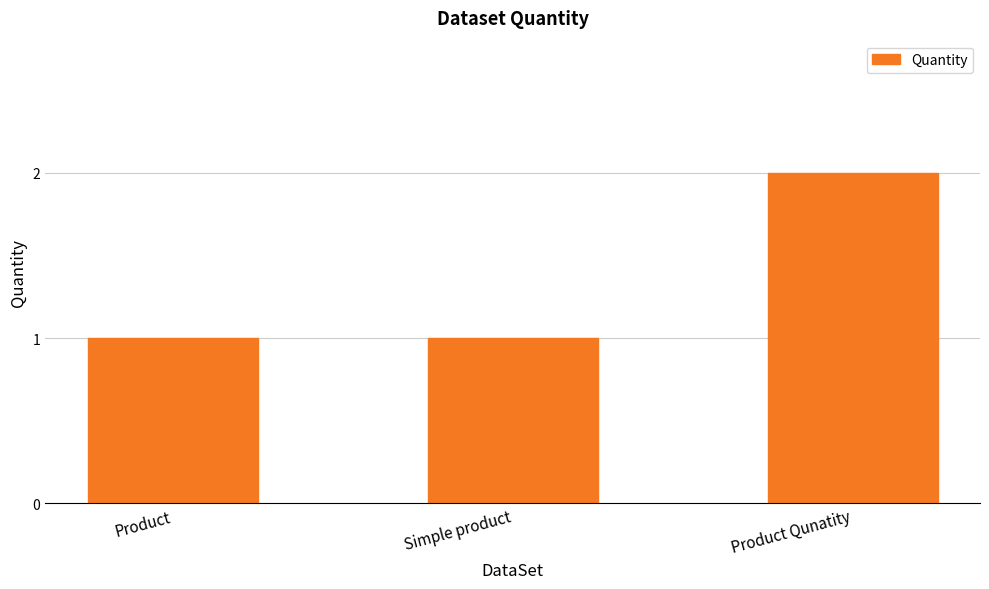

True or false: the data shows 3 at Product Qunatity.

False